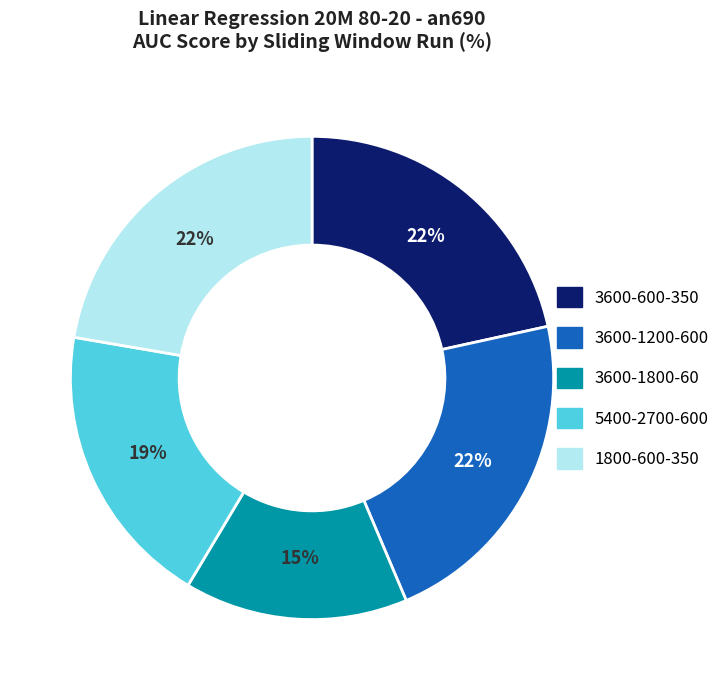

Which slice is the smallest?

3600-1800-60